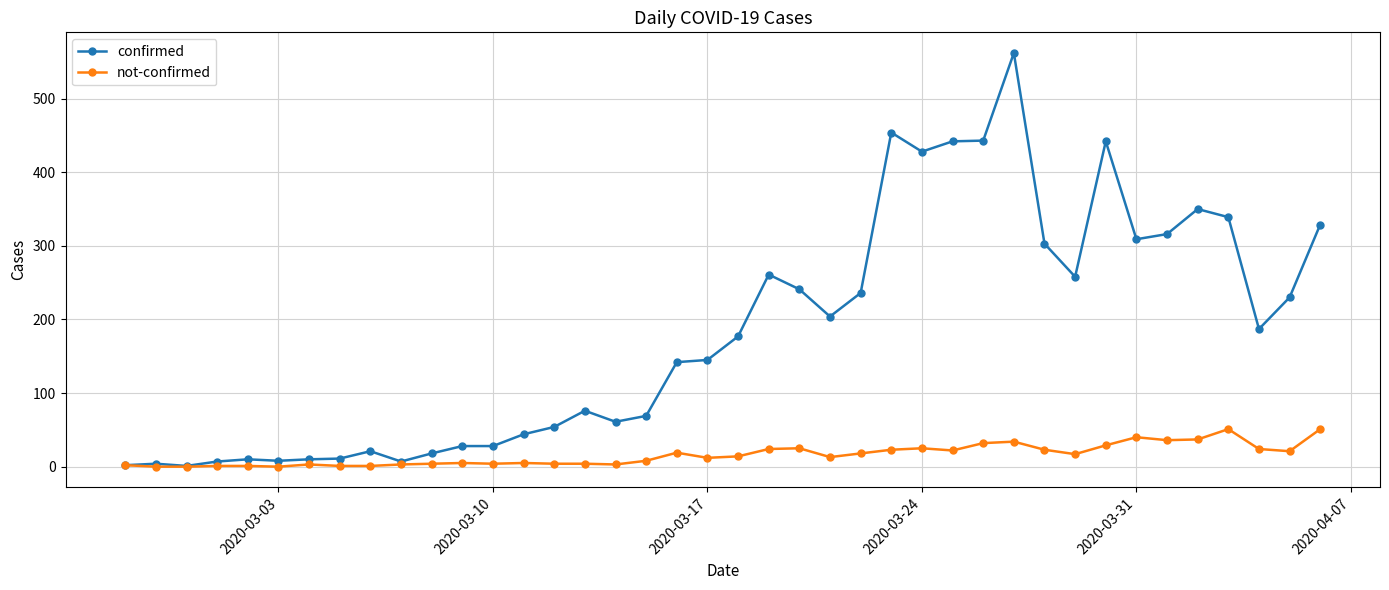

List the series in order of their peak value, highest first.

confirmed, not-confirmed